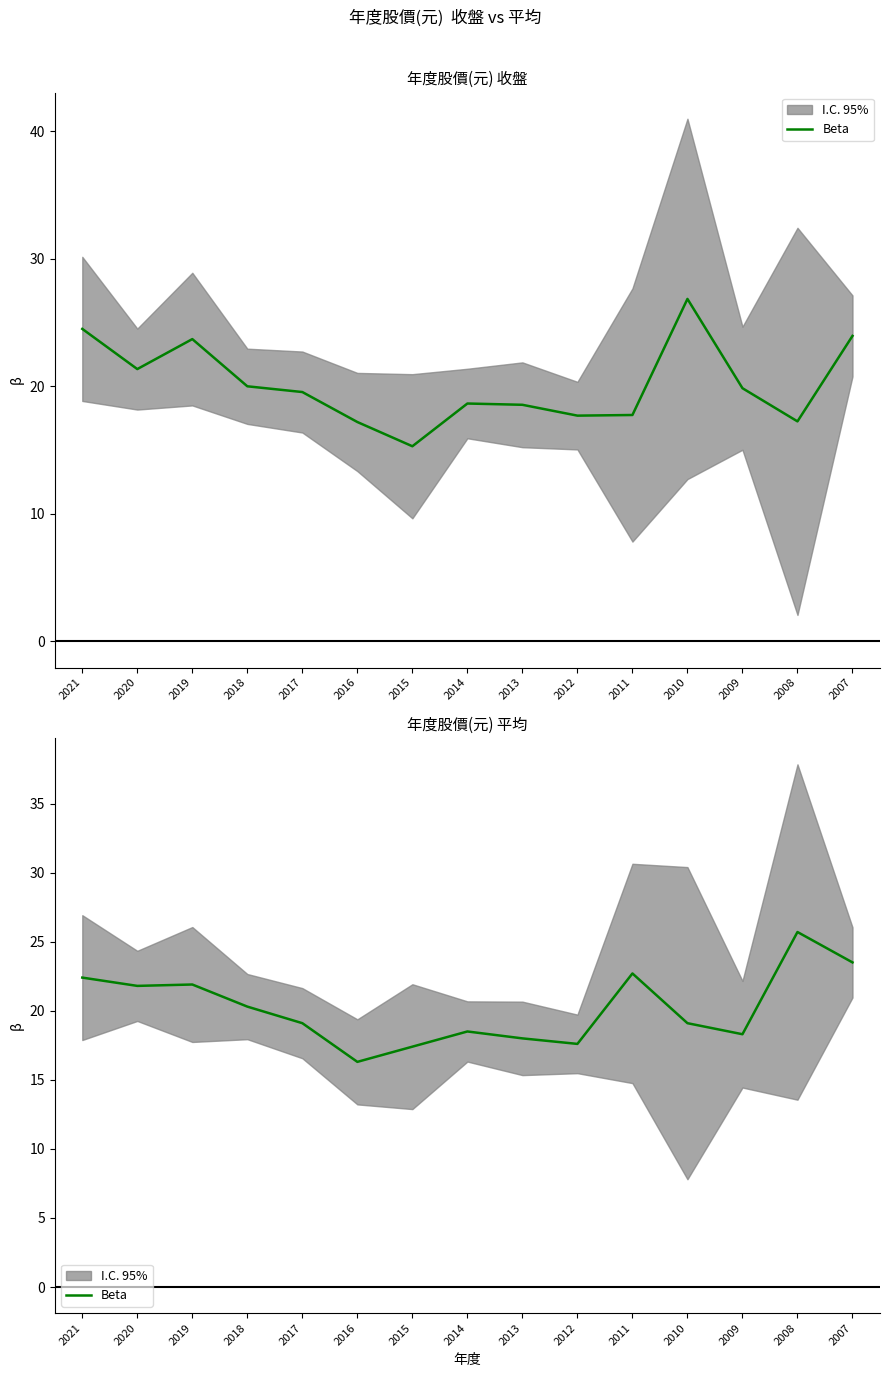

Approximately how many times larger is the value at 2010 compared to 2018?

0.9